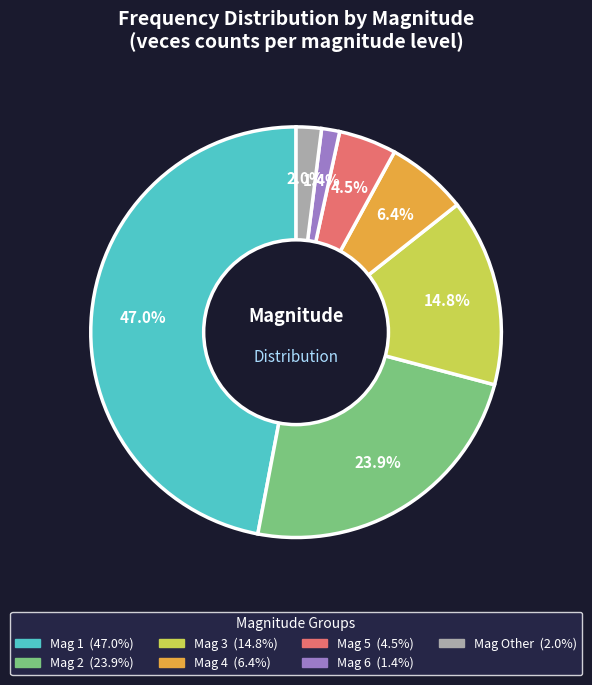

Is there any slice that represents more than half of the pie?

No